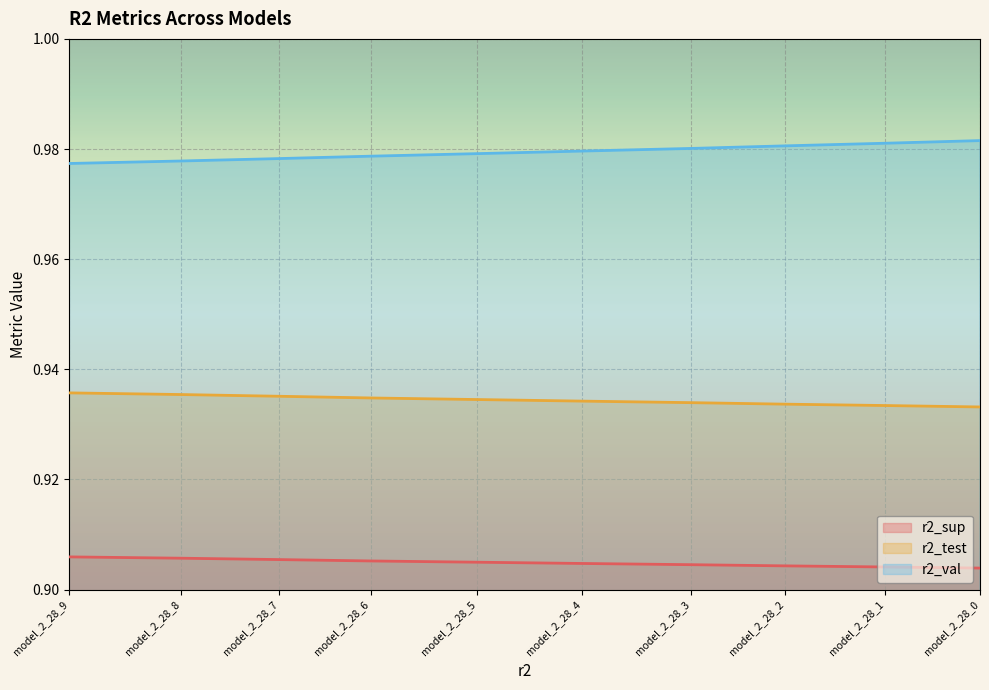

What is the total value across all series at model_2_28_6?

2.8